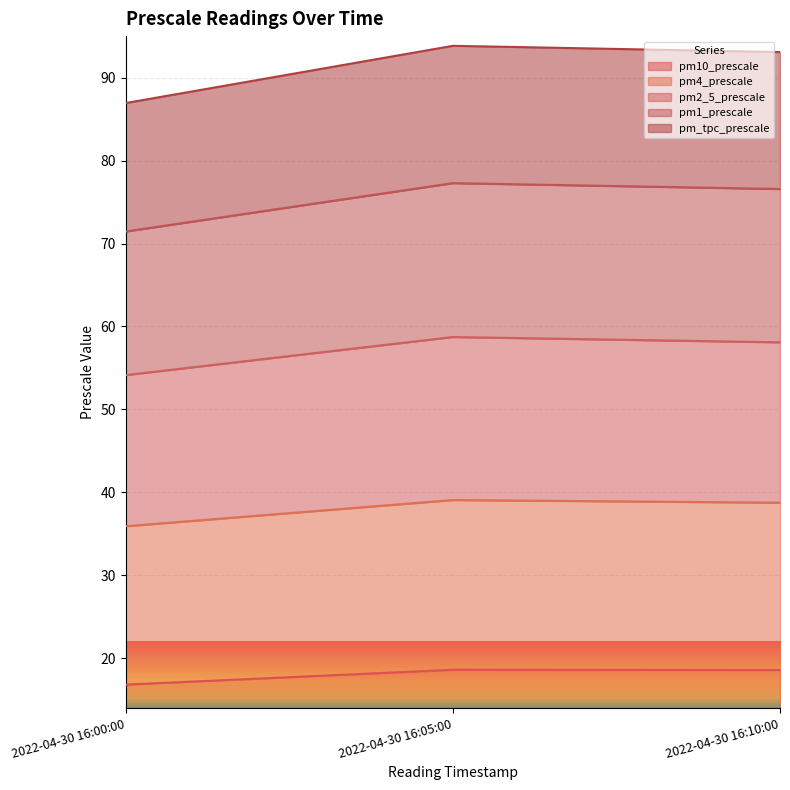

What is the lowest value of the pm10_prescale series?

16.8